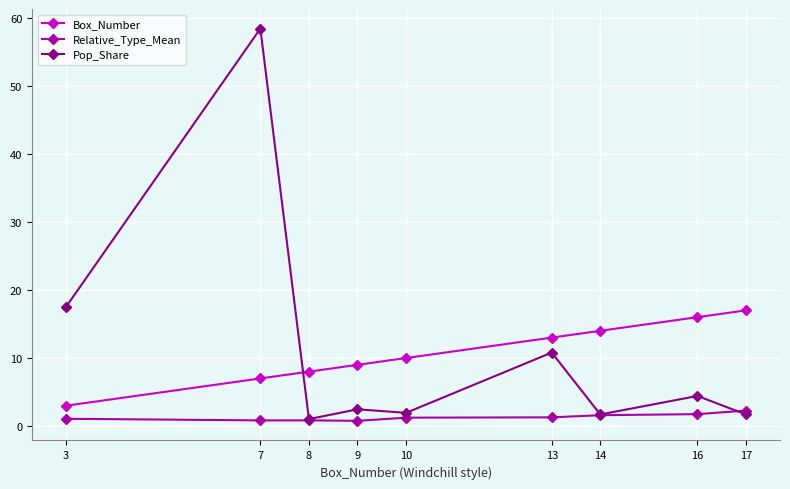

Between 3 and 14, which series saw the biggest shift?

Pop_Share